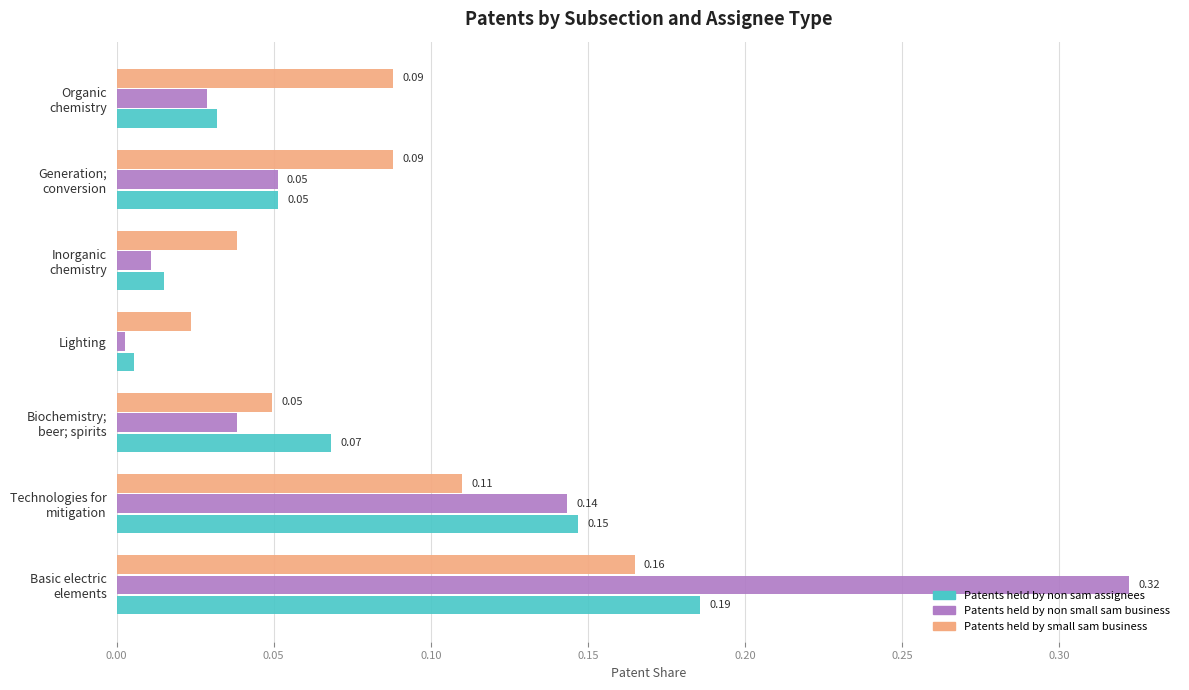

What are all the series names shown in the legend?

Patents held by non sam assignees, Patents held by non small sam business, Patents held by small sam business